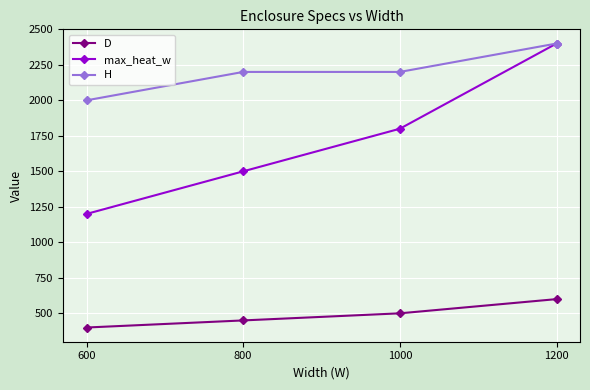

True or false: D and max_heat_w cross at least once.

False